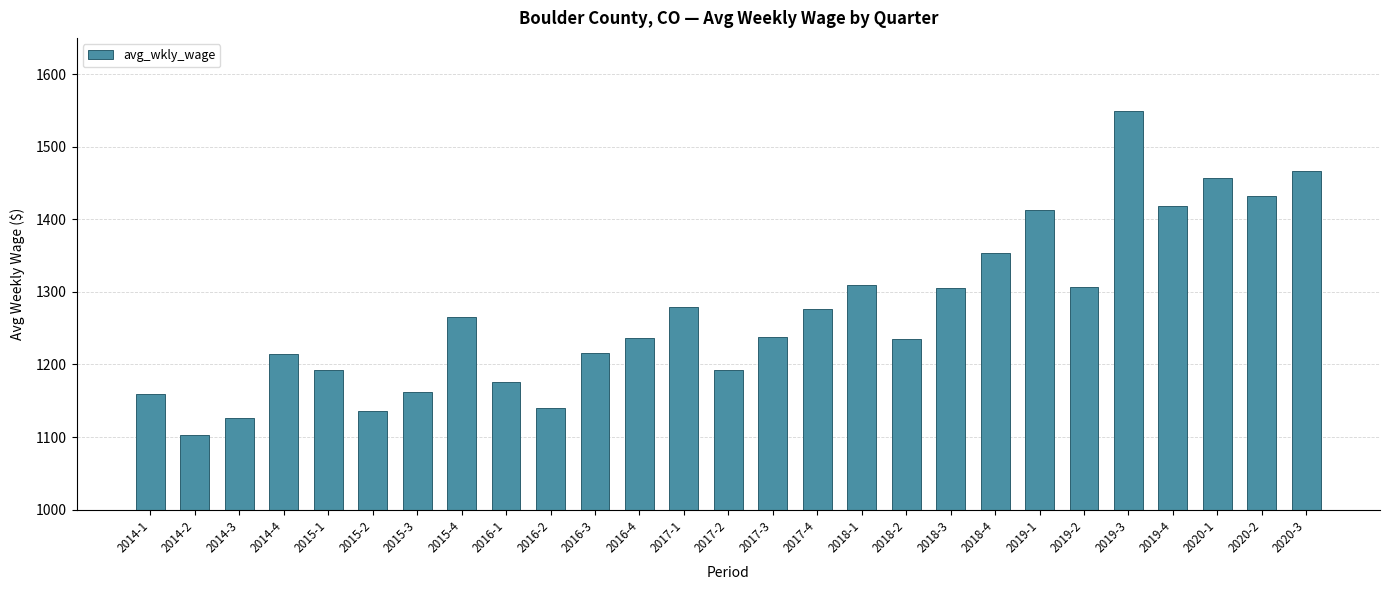

What position from the right is 2020-1?

3